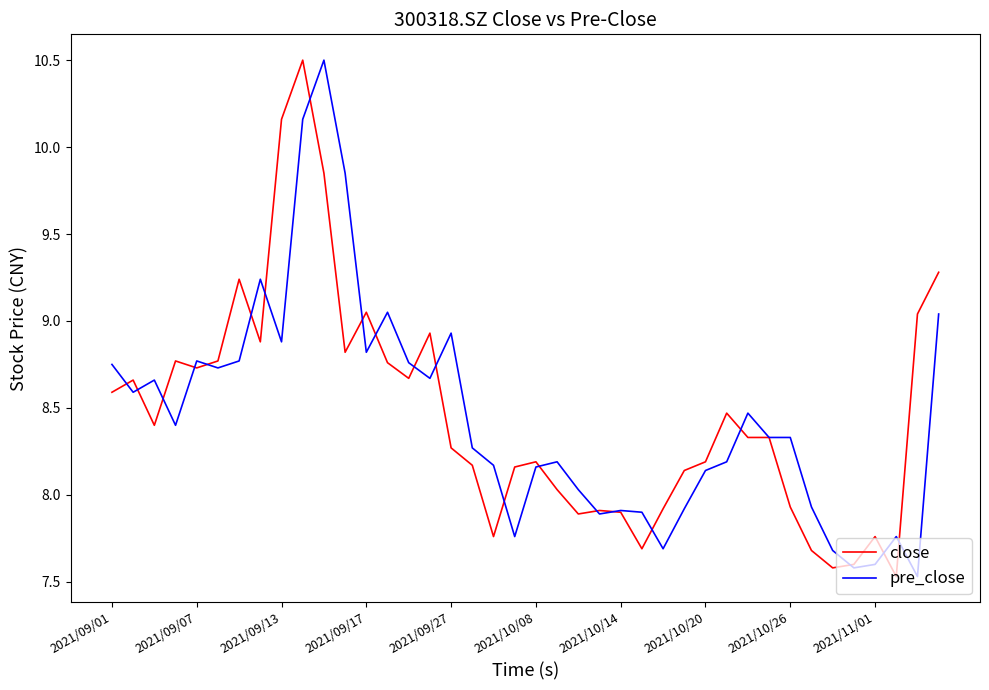

What are all the series names shown in the legend?

close, pre_close